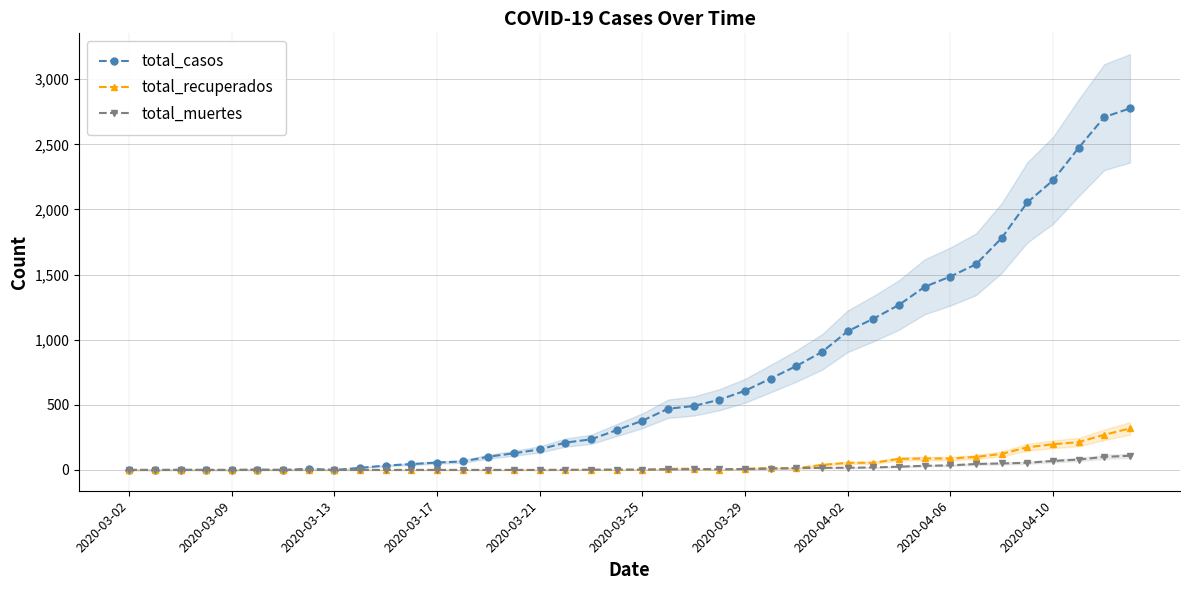

True or false: total_recuperados and total_casos cross at least once.

False